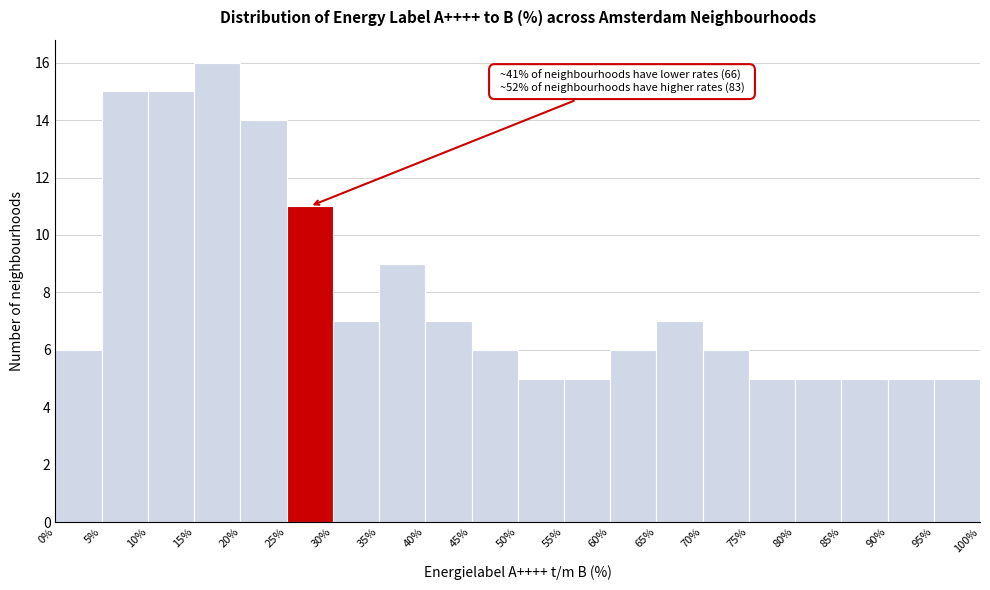

Over which range of the x-axis is the bar tallest?

15% to 20%